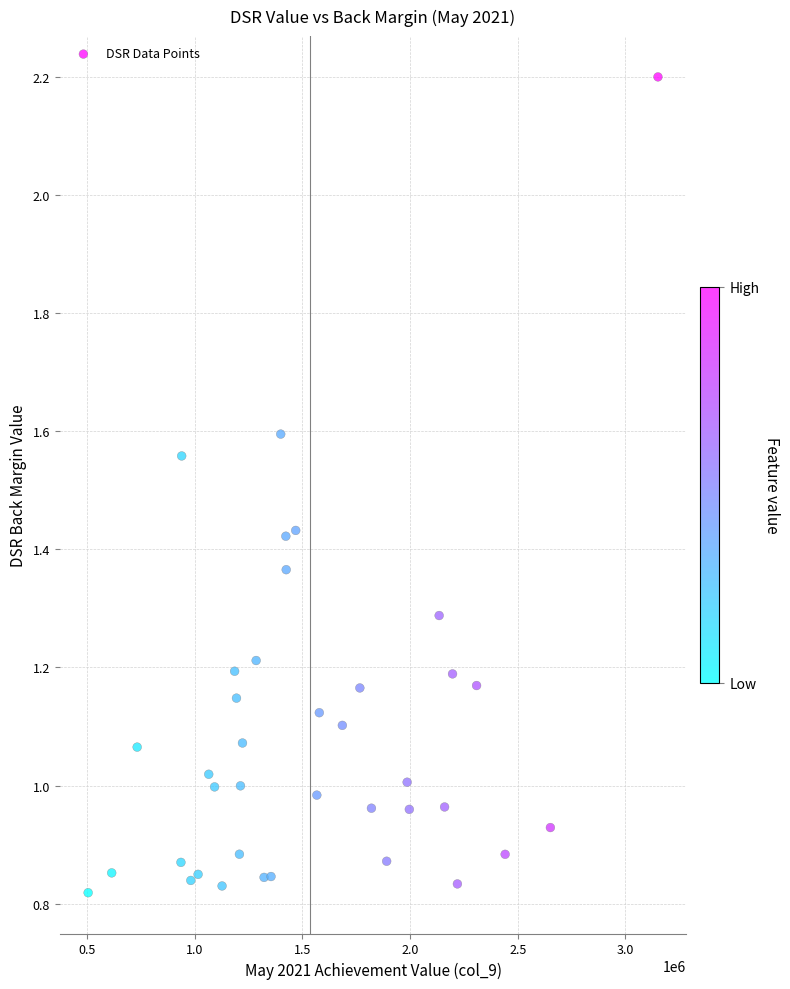

What is the range of X values (max minus min)?

2645820.0